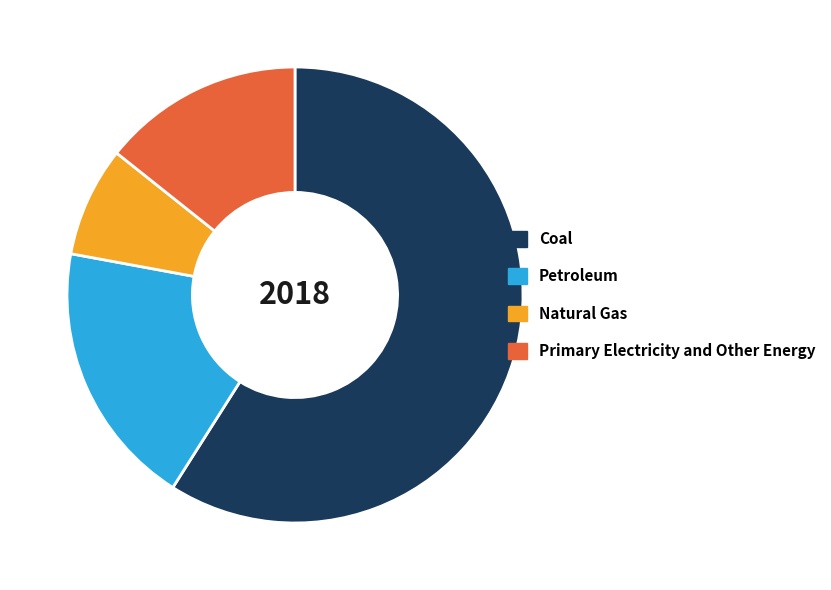

Which slice represents more than half of the pie?

Coal